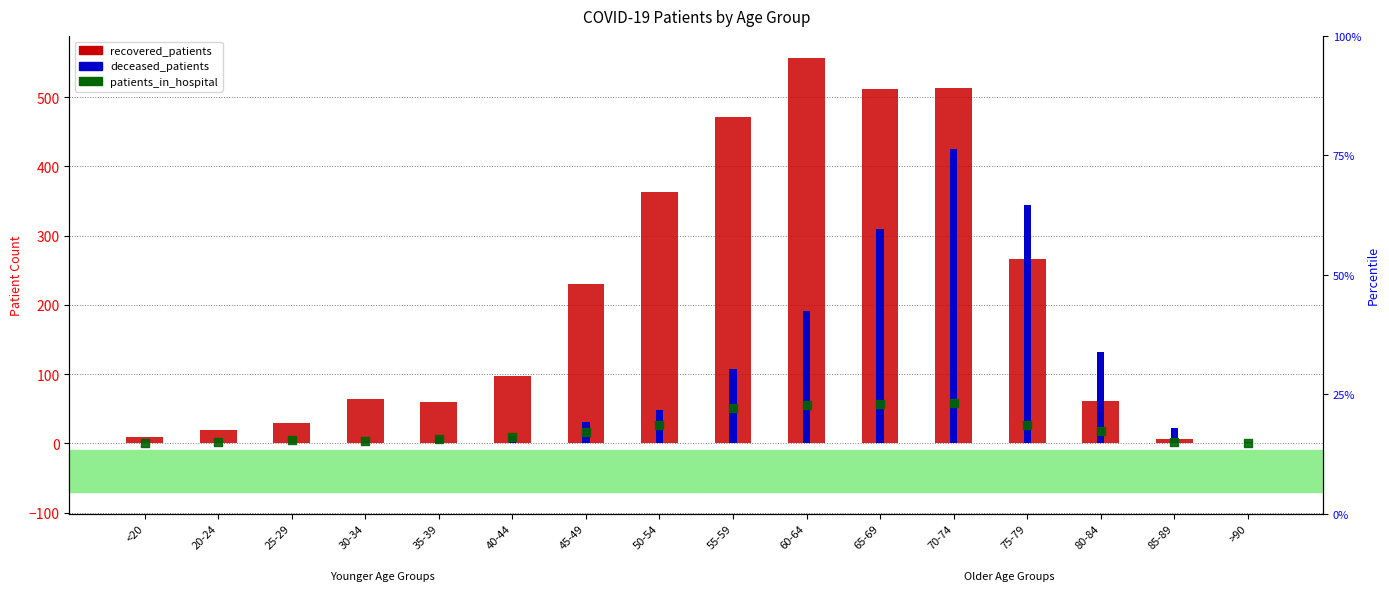

Which series reaches the maximum Y coordinate?

recovered_patients